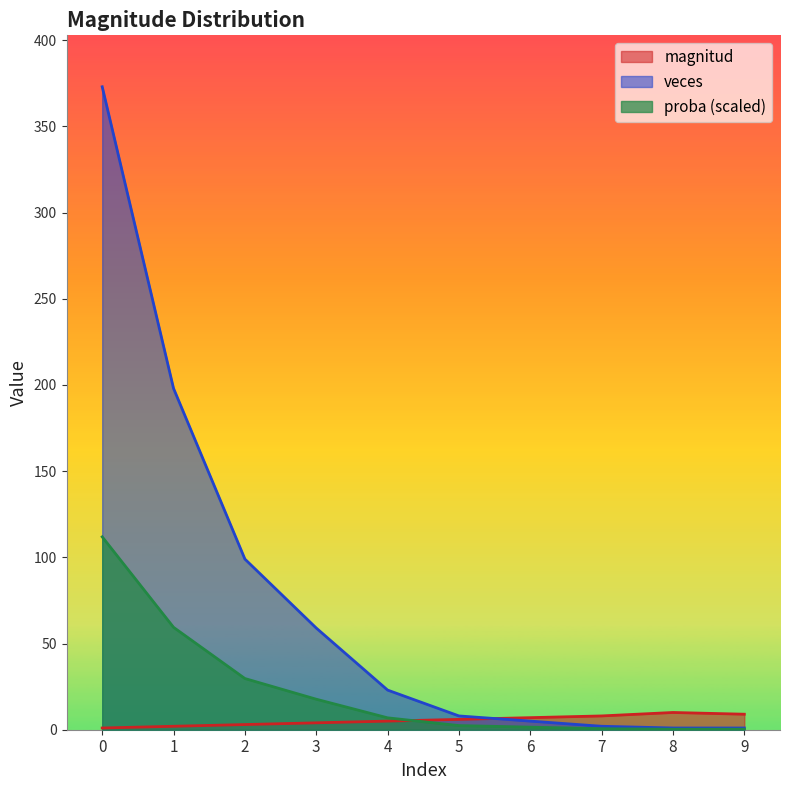

How many intersections are there between magnitud and veces?

1